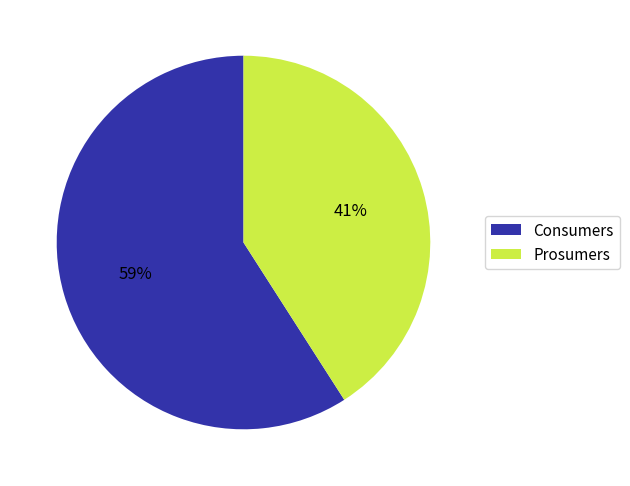

True or false: Consumers accounts for 59% of the total.

True